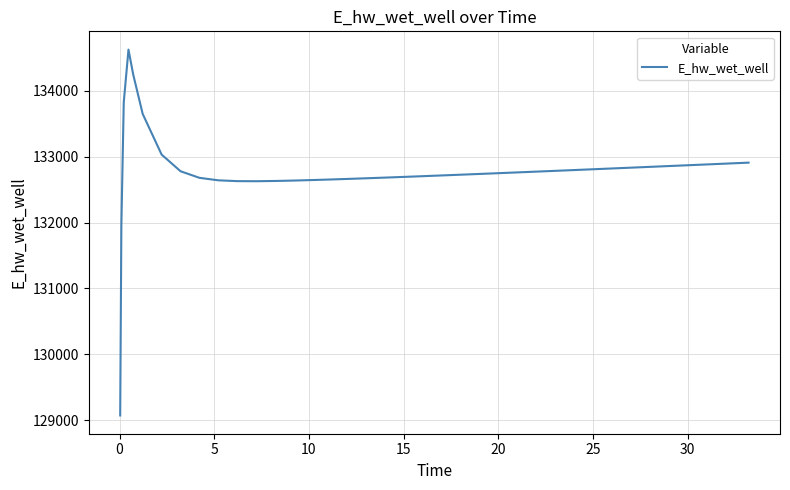

What is the difference between the maximum and minimum values?

5557.7